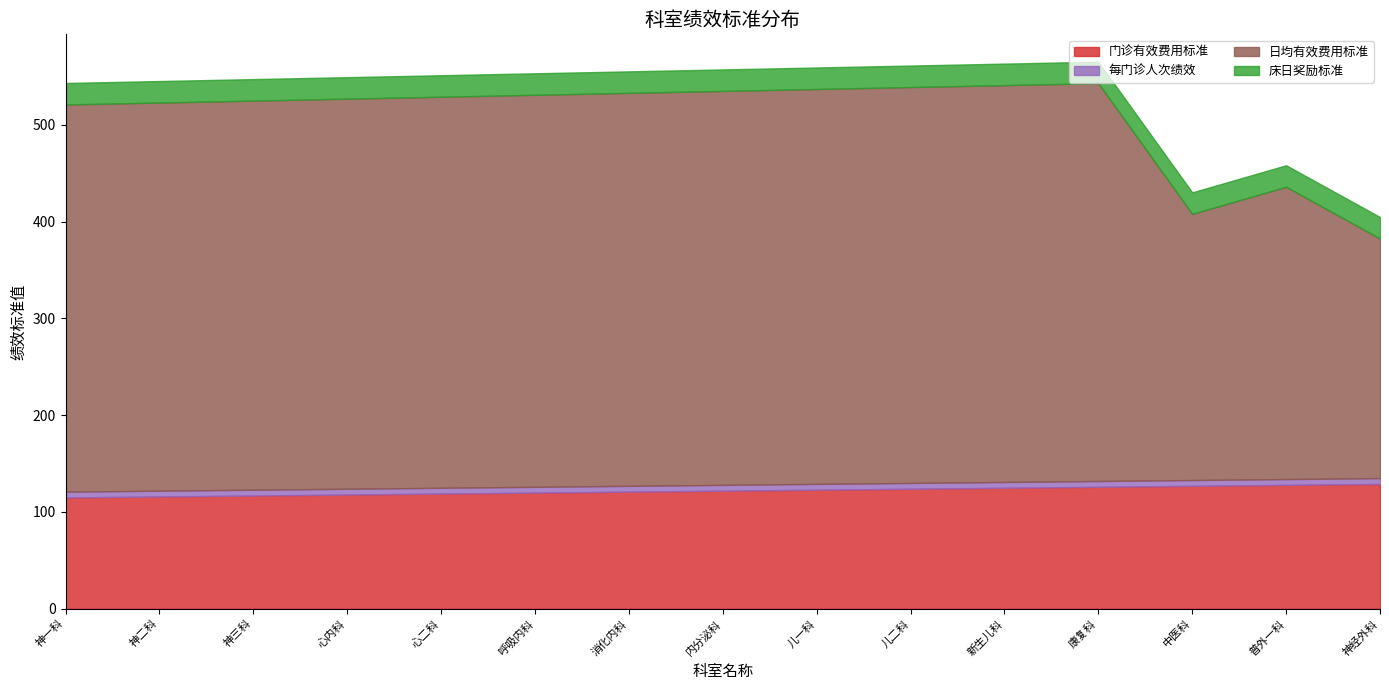

Reading left to right, what are all the values shown in this chart?

门诊有效费用标准: 115.0	116.0	117.0	118.0	119.0	120.0	121.0	122.0	123.0	124.0	125.0	126.0	127.0	128.0	129.0
每门诊人次绩效: 6.0	6.0	6.0	6.0	6.0	6.0	6.0	6.0	6.0	6.0	6.0	6.0	6.0	6.0	6.0
日均有效费用标准: 400.0	401.0	402.0	403.0	404.0	405.0	406.0	407.0	408.0	409.0	410.0	411.0	275.0	302.0	247.5
床日奖励标准: 22.2	22.2	22.2	22.2	22.2	22.2	22.2	22.2	22.2	22.2	22.2	22.2	22.2	22.2	22.2